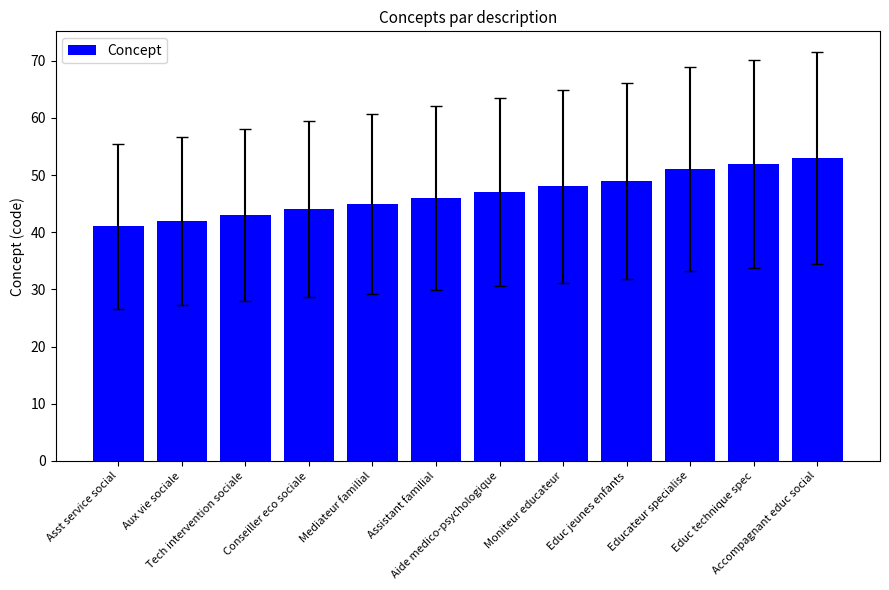

What is the ratio of the value at Educ technique spec to the value at Conseiller eco sociale?

1.2